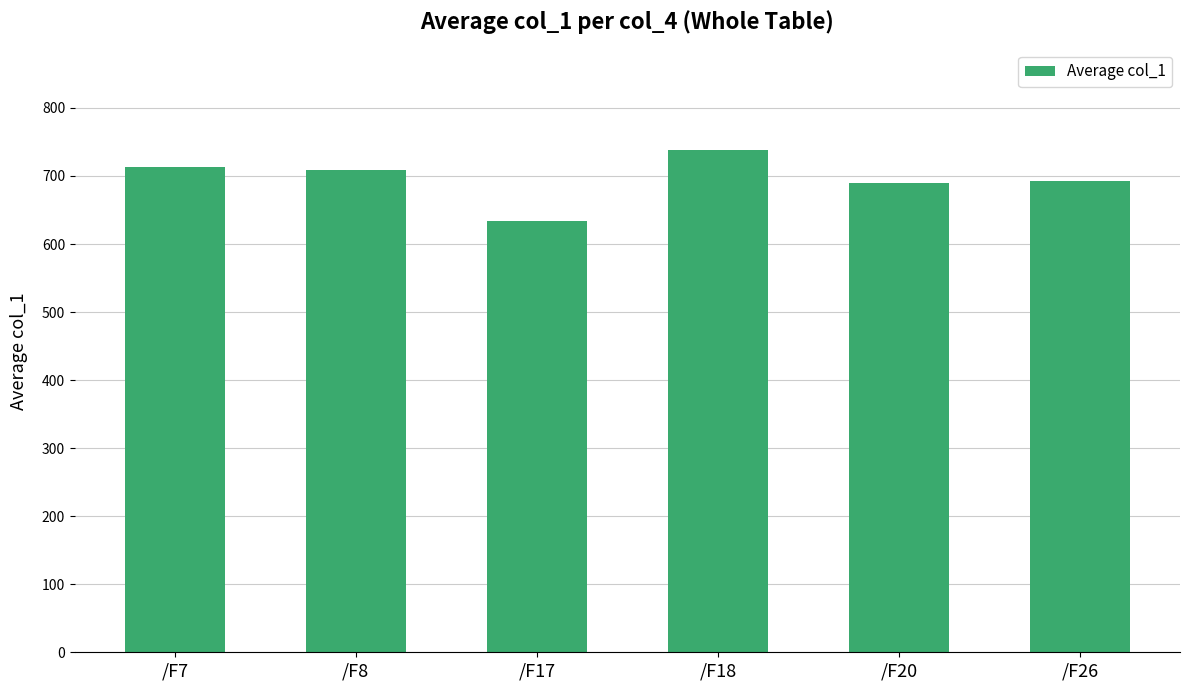

What is the difference between the maximum and second lowest values?

48.1